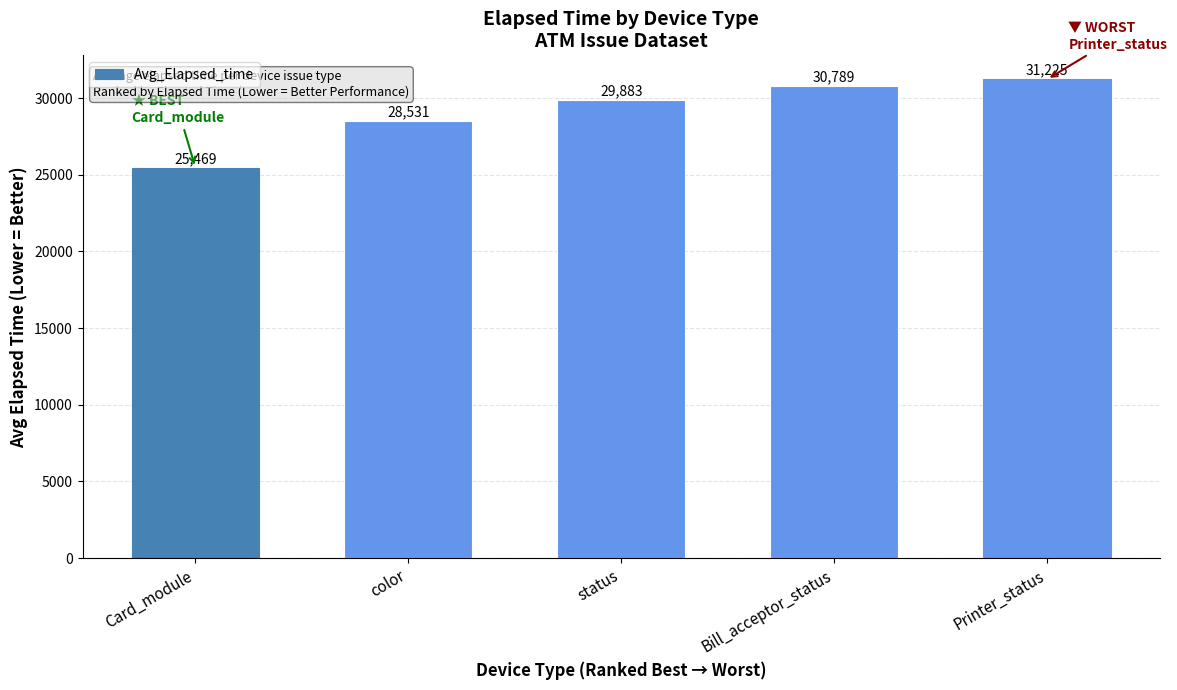

Is it true that the value at Card_module is 35026?

False